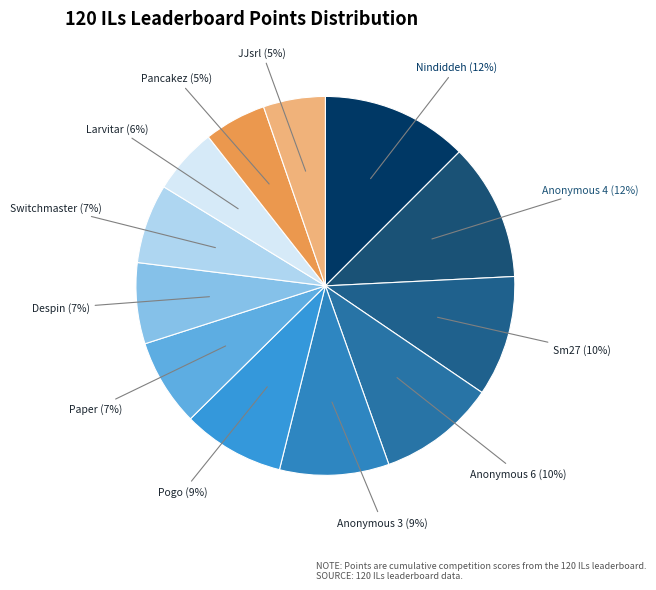

Which slice is the largest?

Nindiddeh